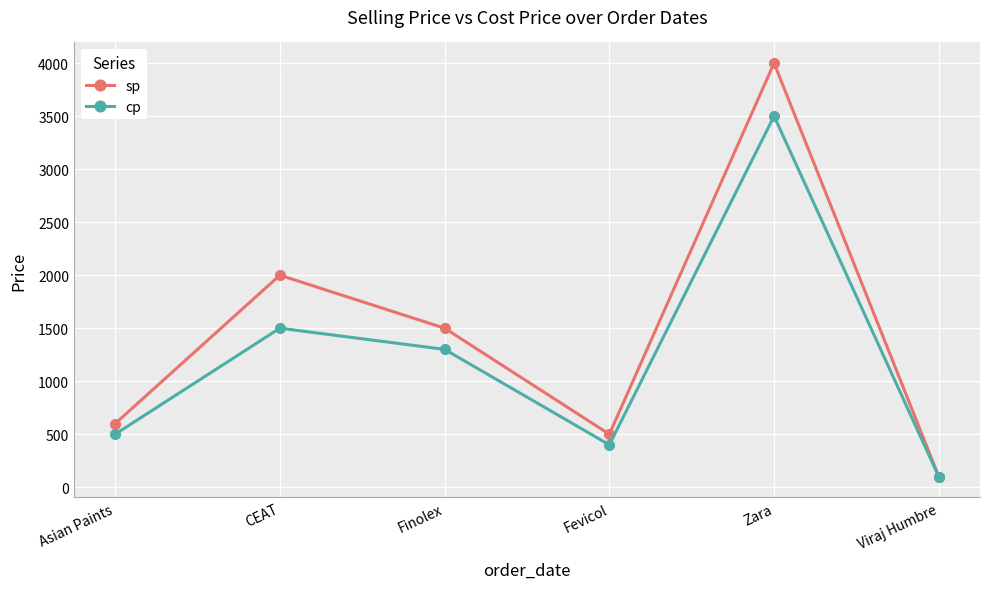

Reading left to right, transcribe all the data shown in this chart.

sp: Asian Paints=600	CEAT=2000	Finolex=1500	Fevicol=500	Zara=4000	Viraj Humbre=100
cp: Asian Paints=500	CEAT=1500	Finolex=1300	Fevicol=400	Zara=3500	Viraj Humbre=99